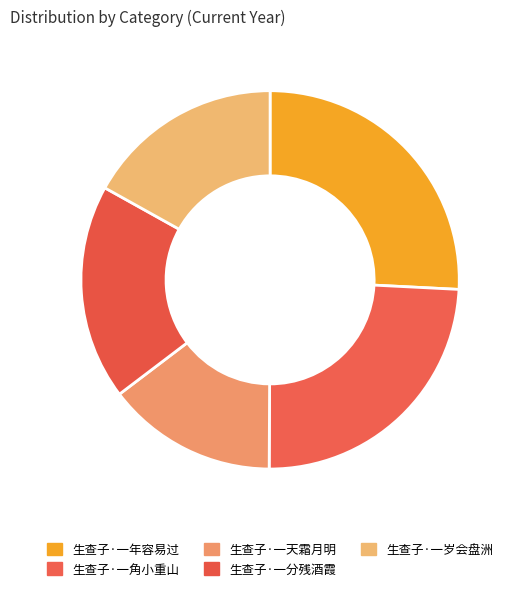

How many slices are in this pie chart?

5